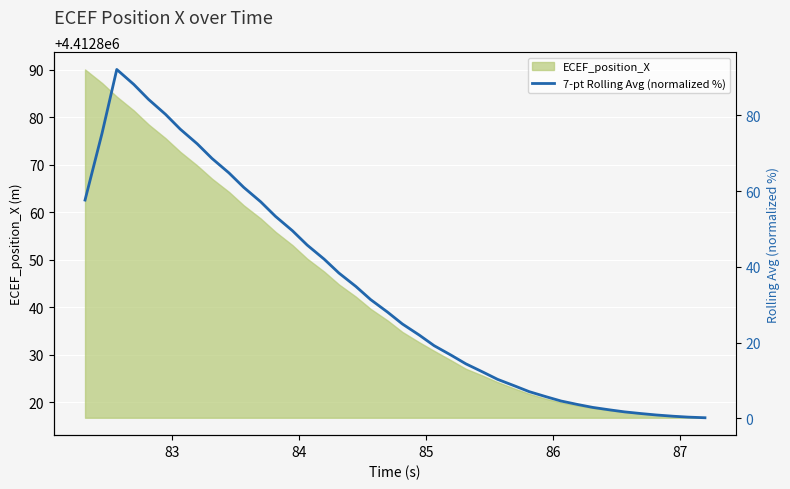

What is the greatest value displayed?

92.2